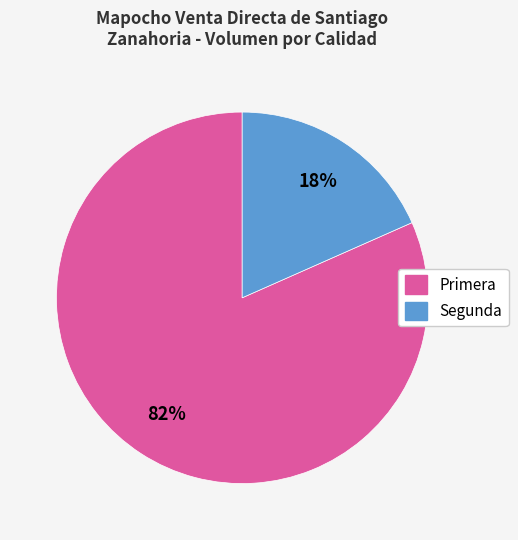

Does Primera represent more than half of the total?

Yes